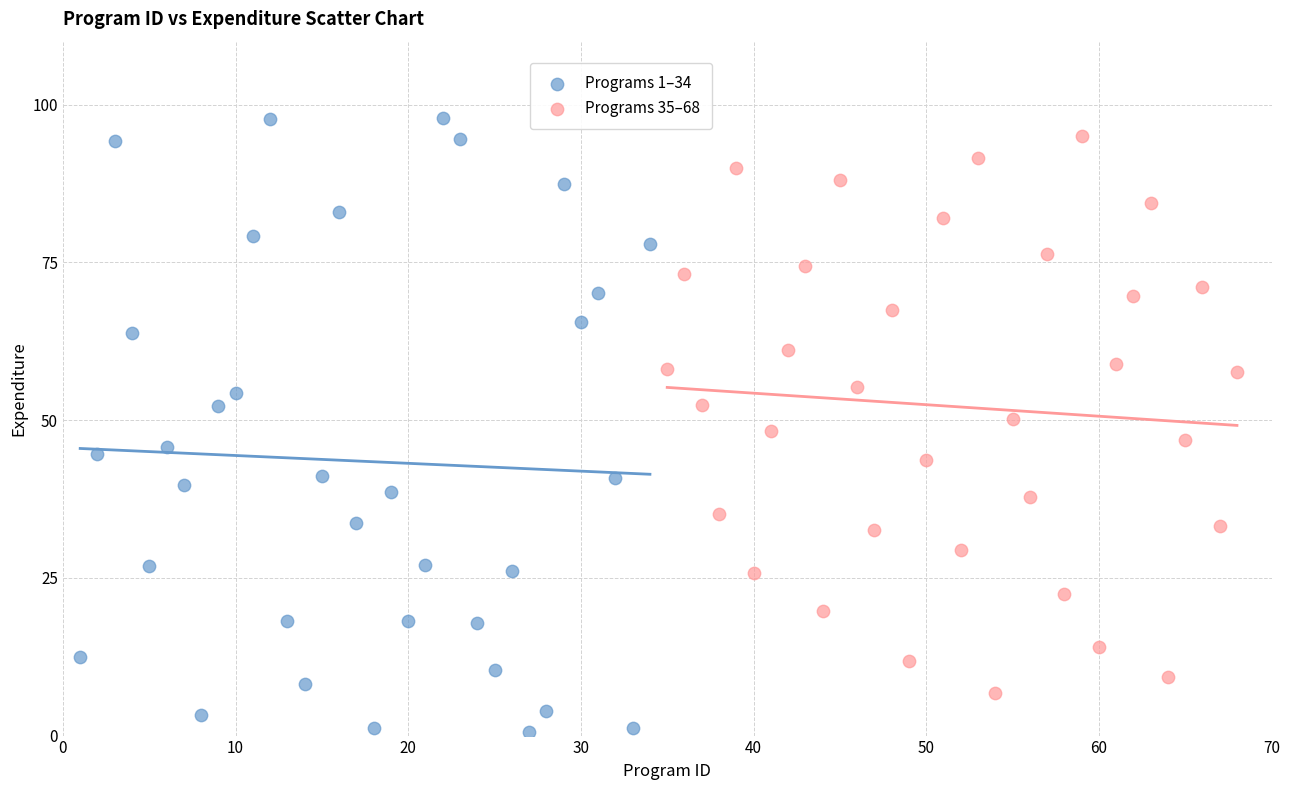

Which series has the largest Y range (max minus min)?

Programs 1–34